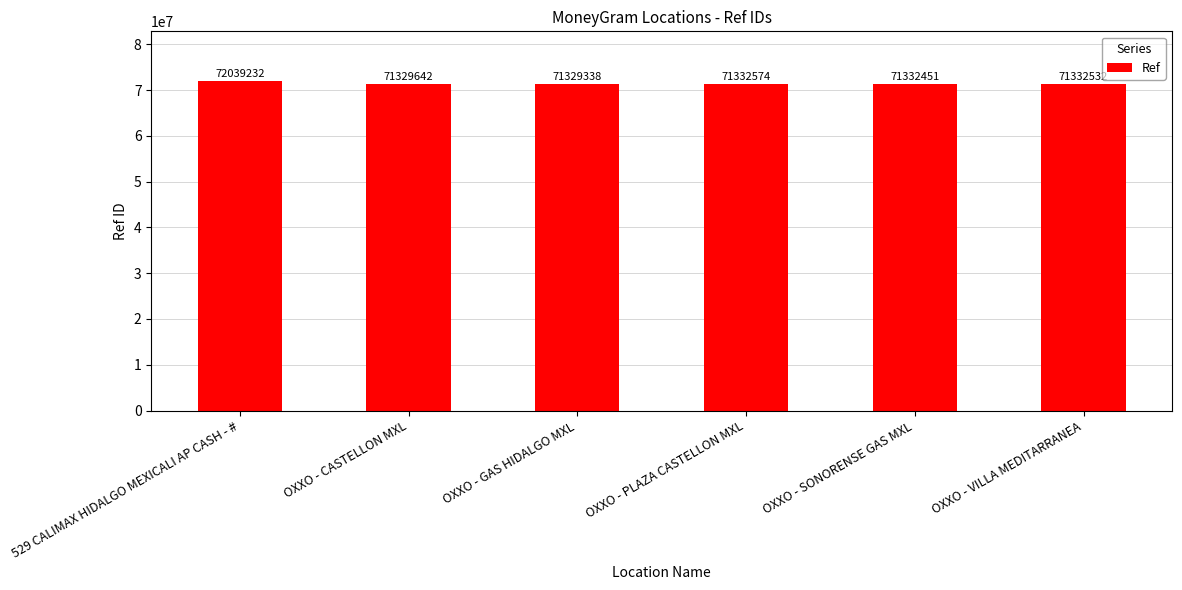

Is it true that the value at 529 CALIMAX HIDALGO MEXICALI AP CASH - # is 112242168?

False